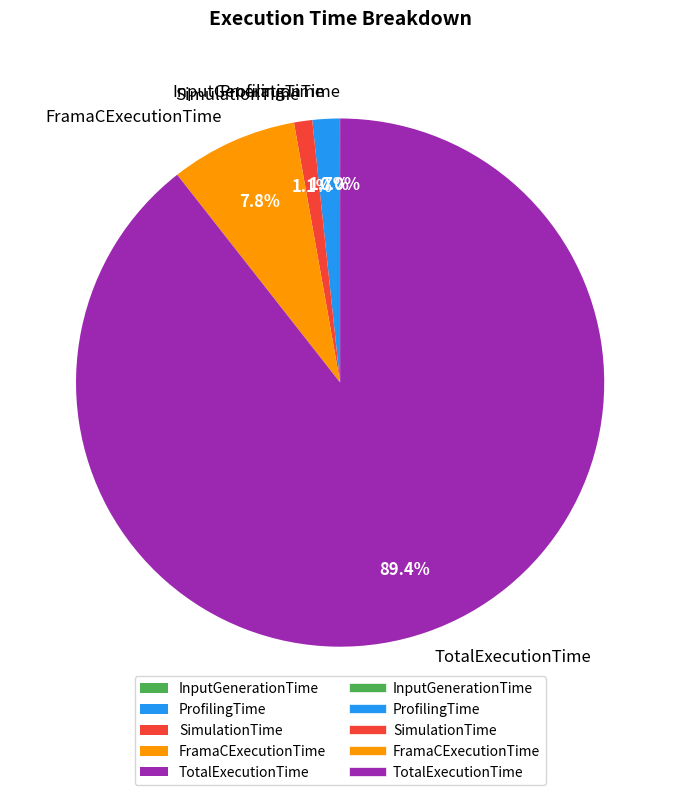

To the nearest percent, what is the difference between the FramaCExecutionTime and TotalExecutionTime slice percentages?

82%